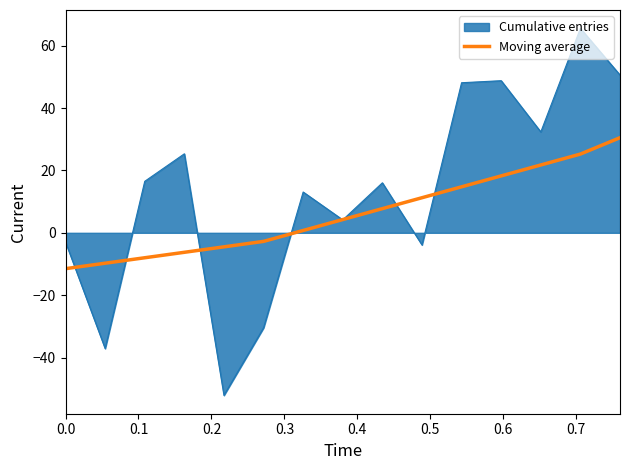

What is the lowest value of the Moving average series?

-11.5